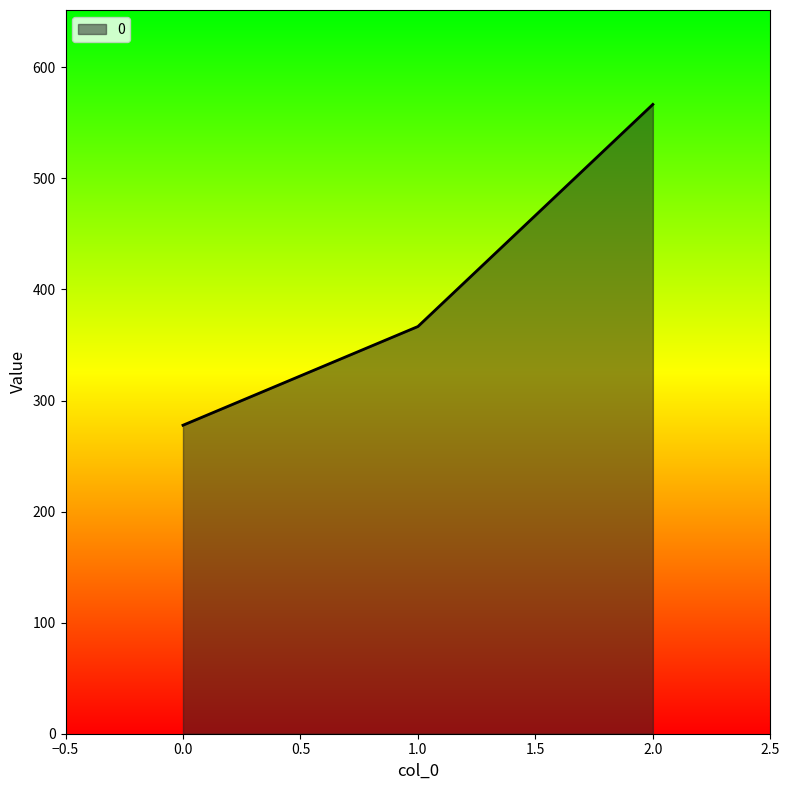

The chart shows a value of 277.8 at 0.0. True or false?

True